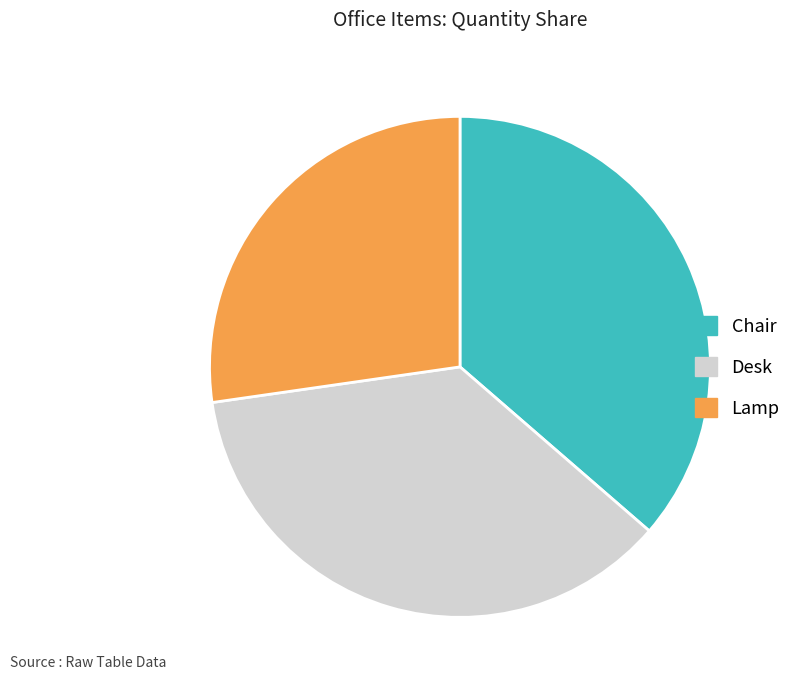

Does Desk represent more than half of the total?

No